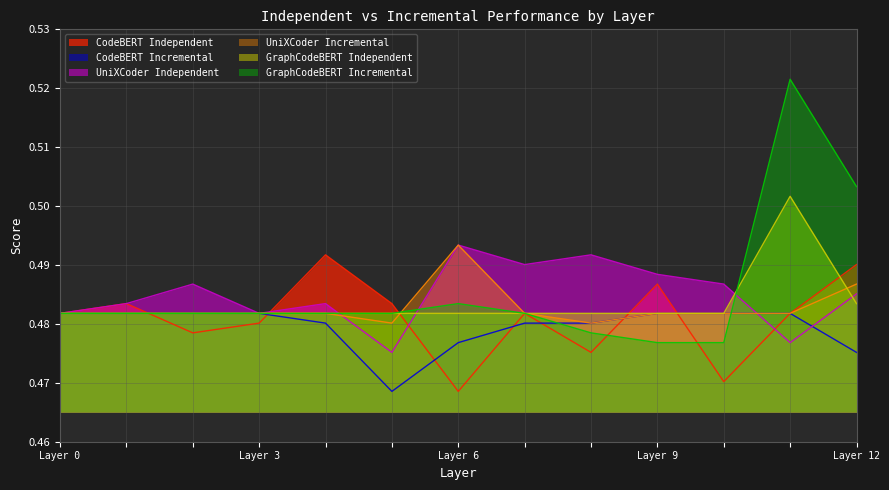

Which series has the largest range (max minus min)?

GraphCodeBERT Incremental